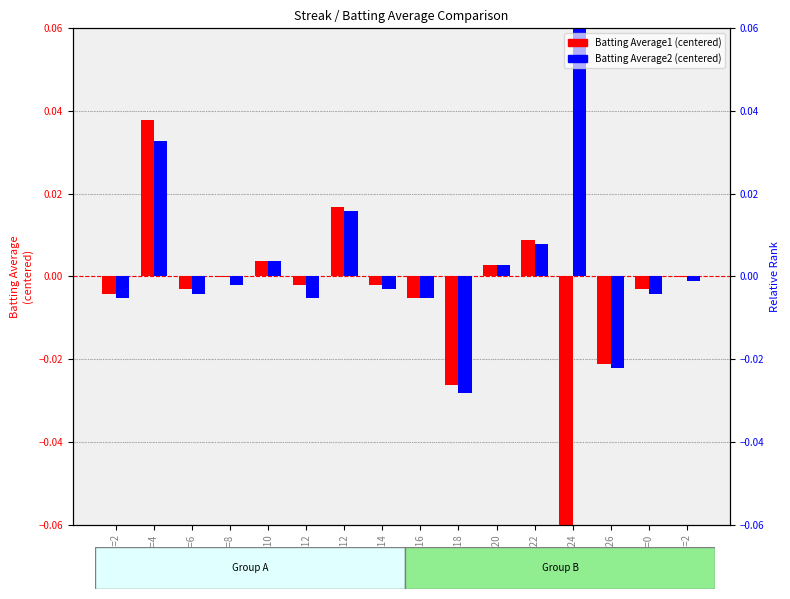

What is the label of the 16th bar from the left?

Streak=2